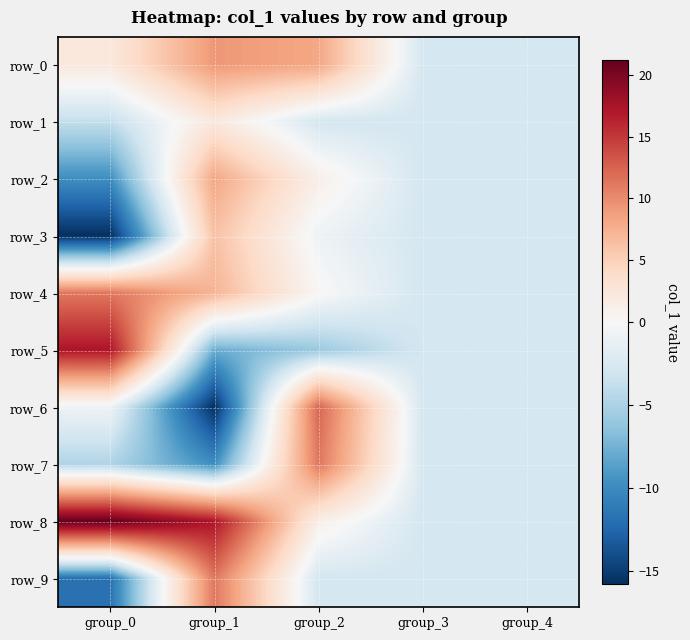

Which series has the largest total across all categories?

row_8